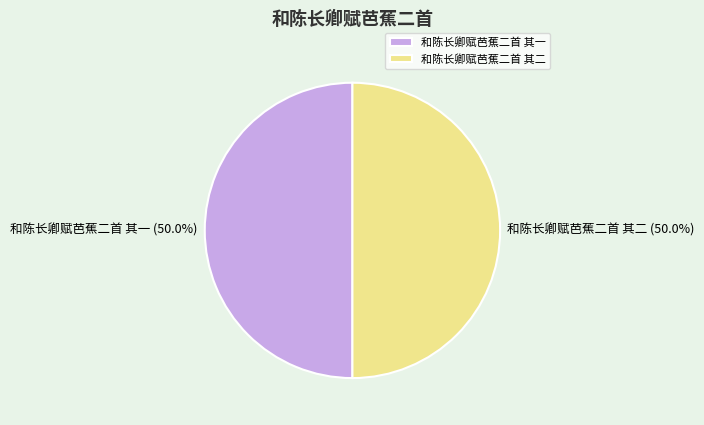

What is the ratio of the value at 和陈长卿赋芭蕉二首 其一 to the value at 和陈长卿赋芭蕉二首 其二?

1.0